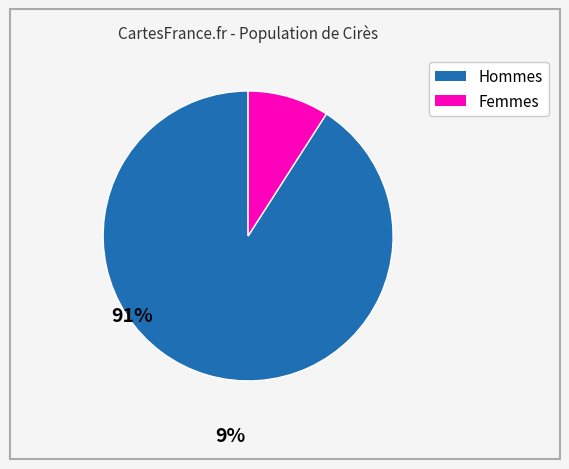

Count the number of slices in the pie.

2